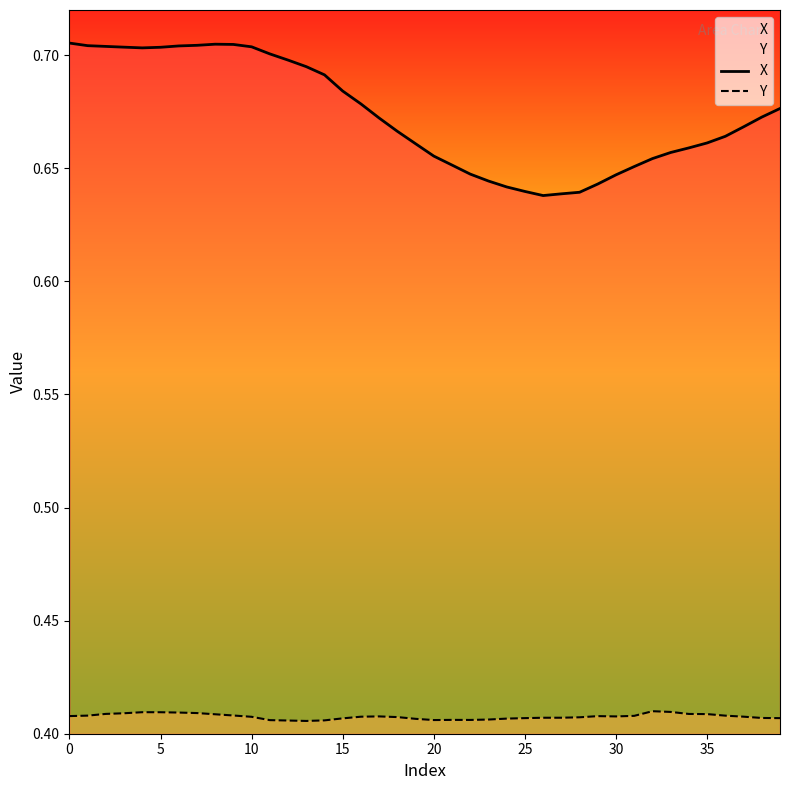

What are all the series names shown in the legend?

X, Y